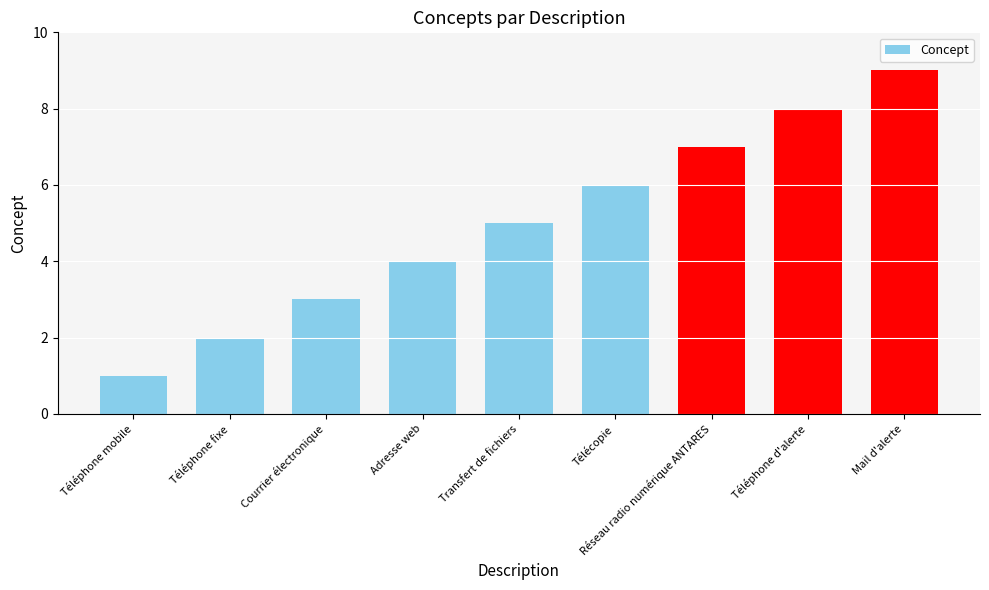

Reading right to left, transcribe all the data shown in this chart.

9	8	7	6	5	4	3	2	1